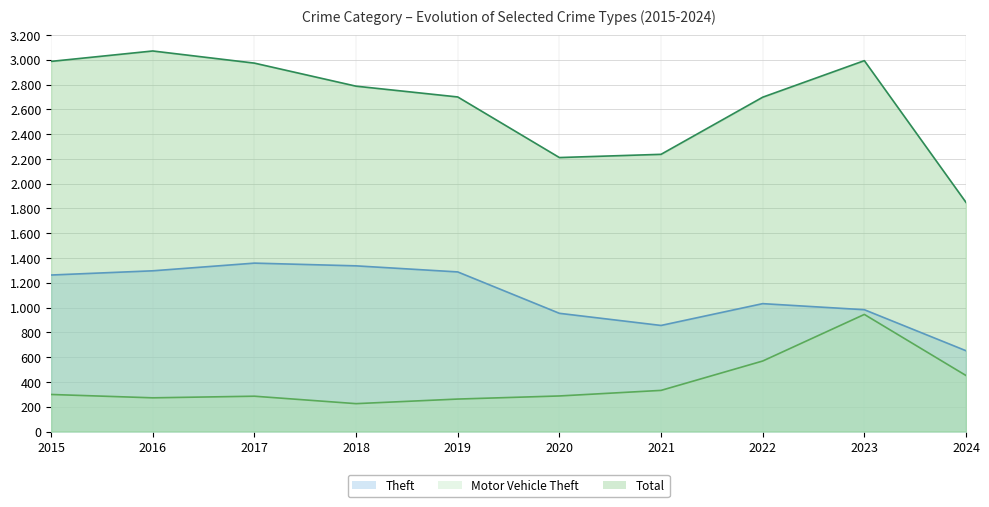

What is the total value across all series at 2024?

2953